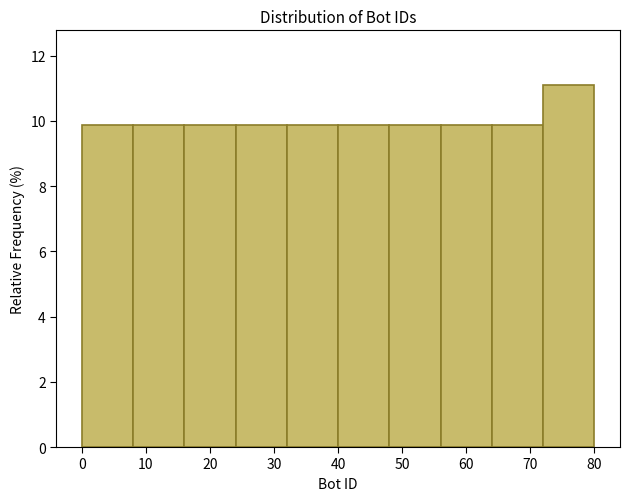

Over which range of the x-axis is the bar tallest?

72 to 80